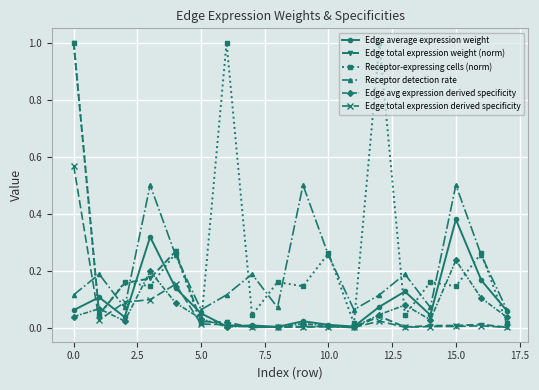

True or false: Receptor detection rate has more than 1 interior local peaks.

True